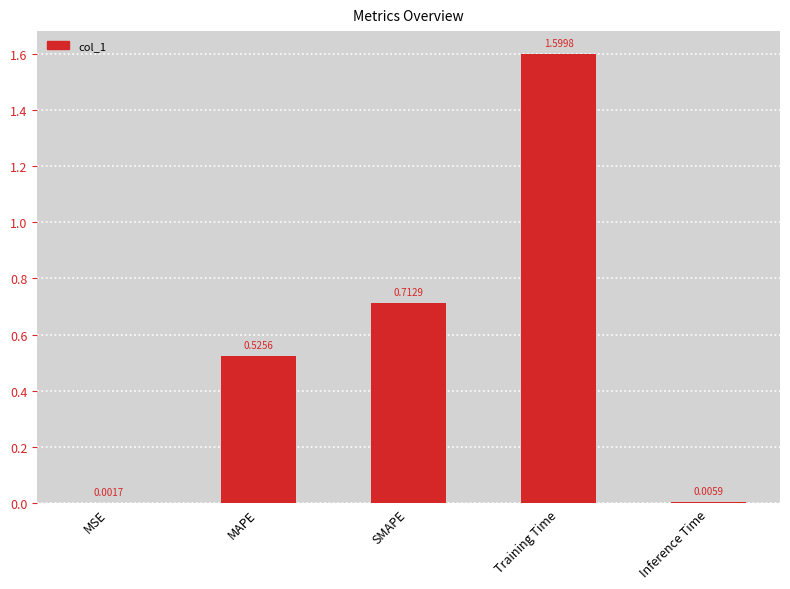

What is the change in value from SMAPE to Training Time?

+0.9